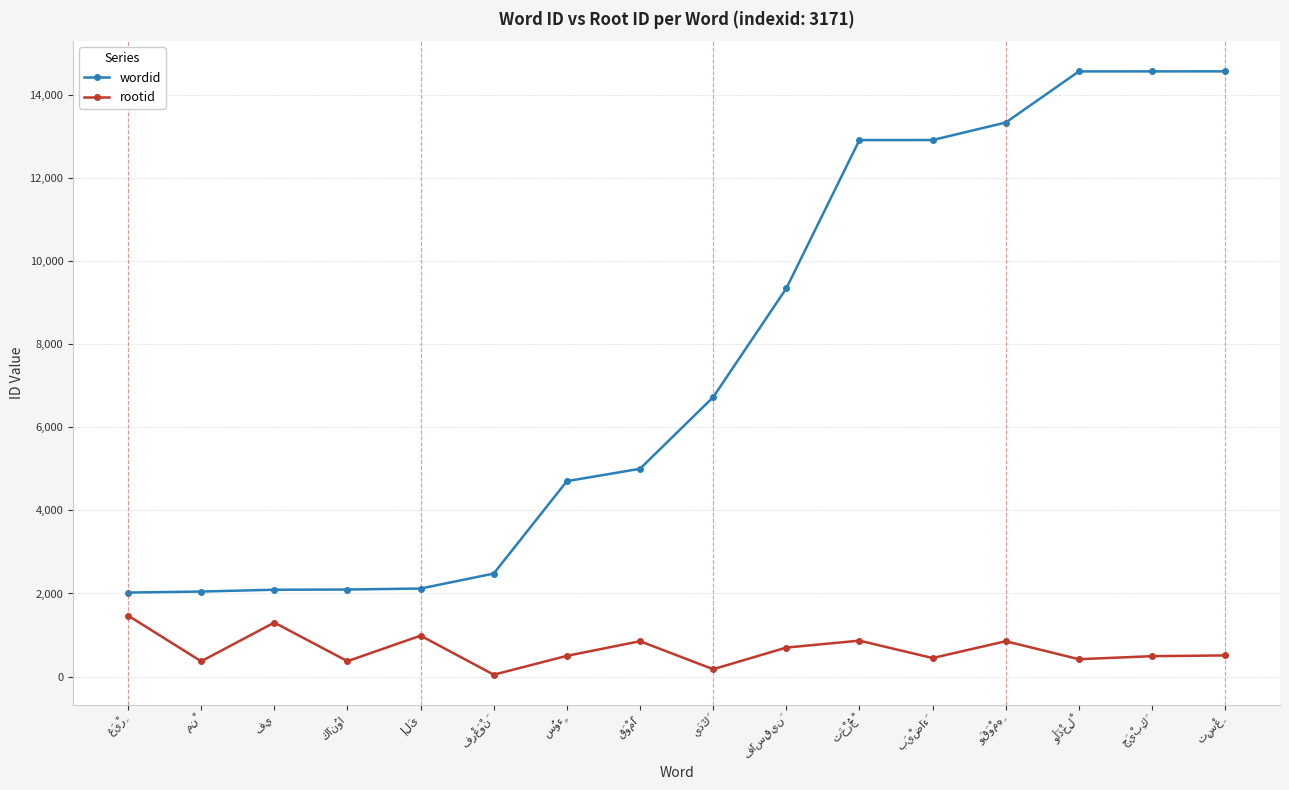

At how many categories does at least one series exceed 13829?

3